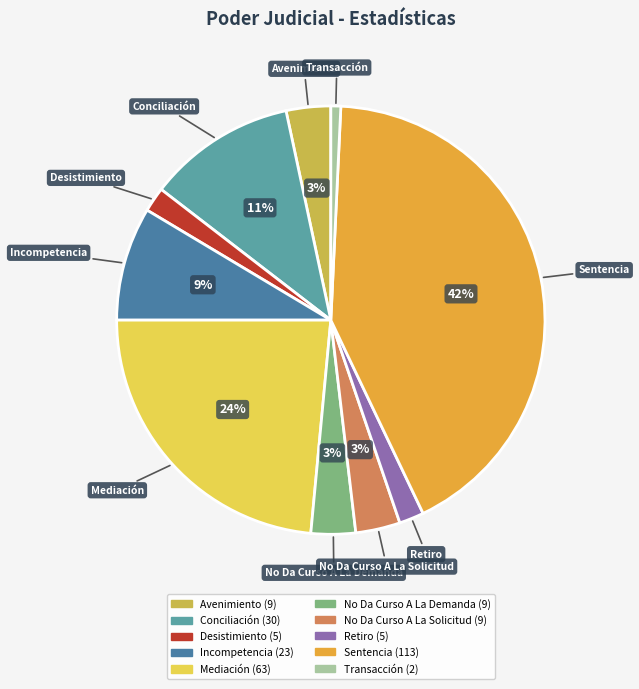

To the nearest percent, what is the difference between the Transacción and Retiro slice percentages?

1%